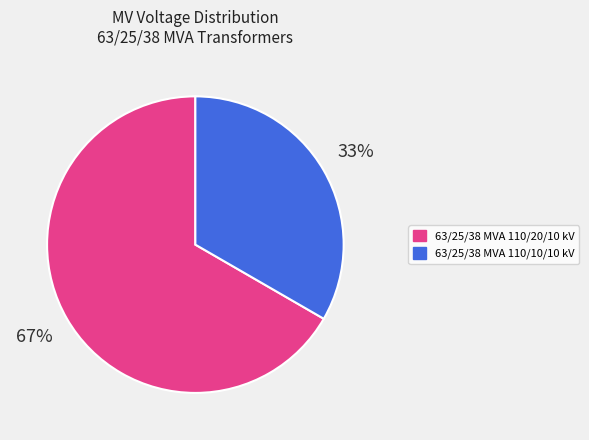

Approximately how many times larger is the value at 63/25/38 MVA 110/20/10 kV compared to 63/25/38 MVA 110/10/10 kV?

2.0